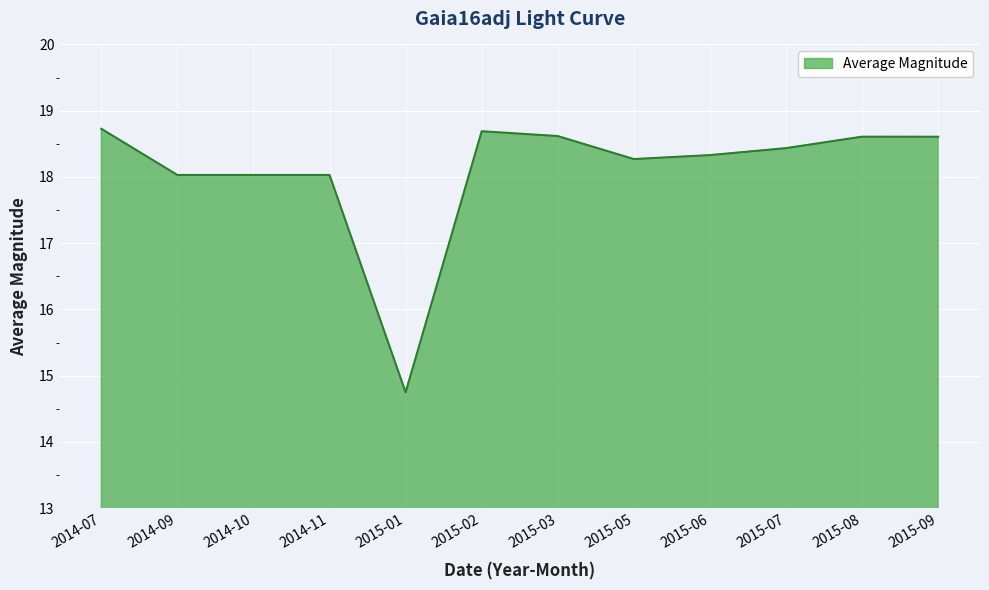

Approximately how many times larger is the value at 2014-09 compared to 2015-05?

1.0